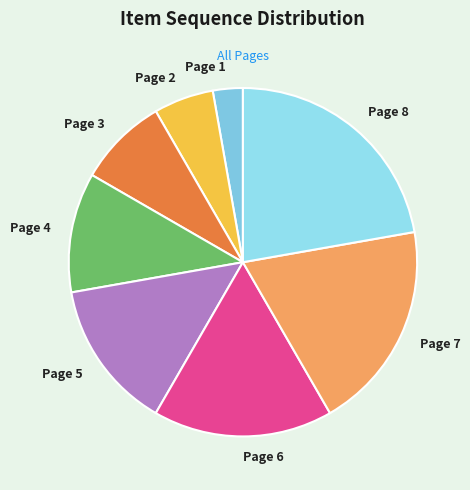

Approximately how many times larger is the value at Page 7 compared to Page 1?

7.0